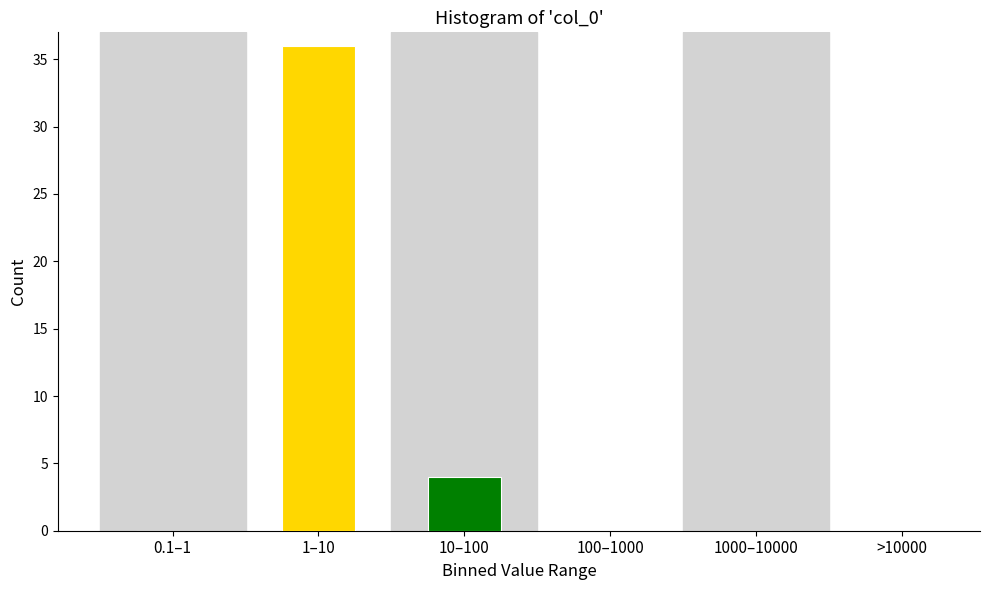

Reading right to left, transcribe all the data shown in this chart.

>10000=0	1000–10000=0	100–1000=0	10–100=4	1–10=36	0.1–1=0